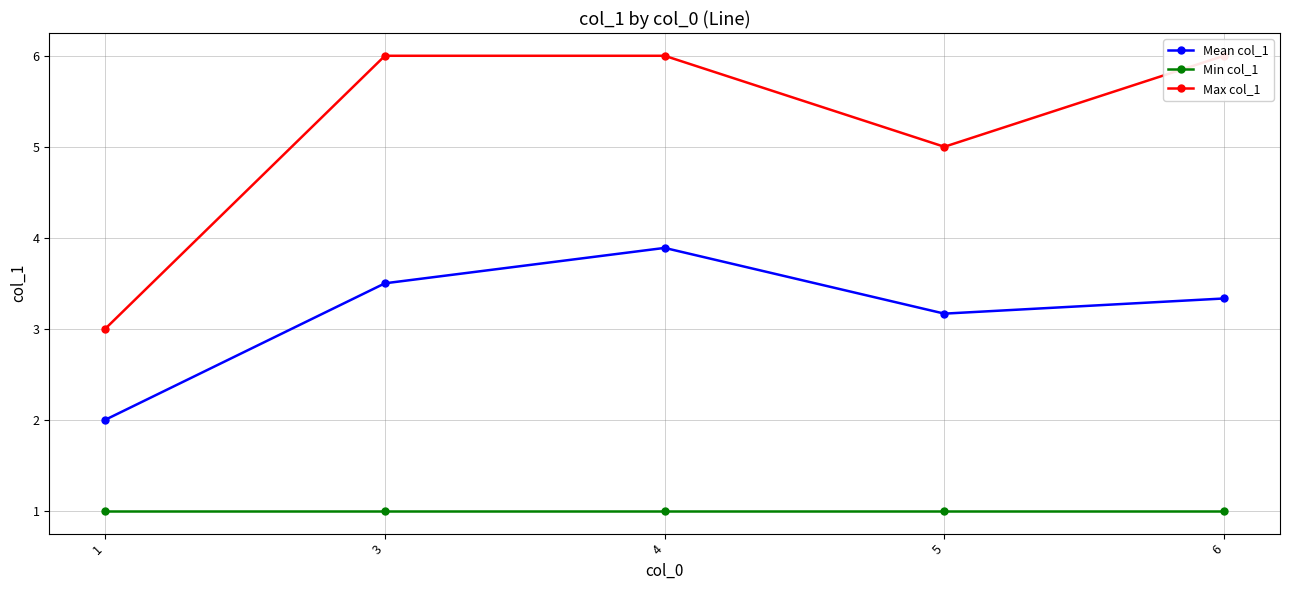

Between 5 and 4, which is larger?

4